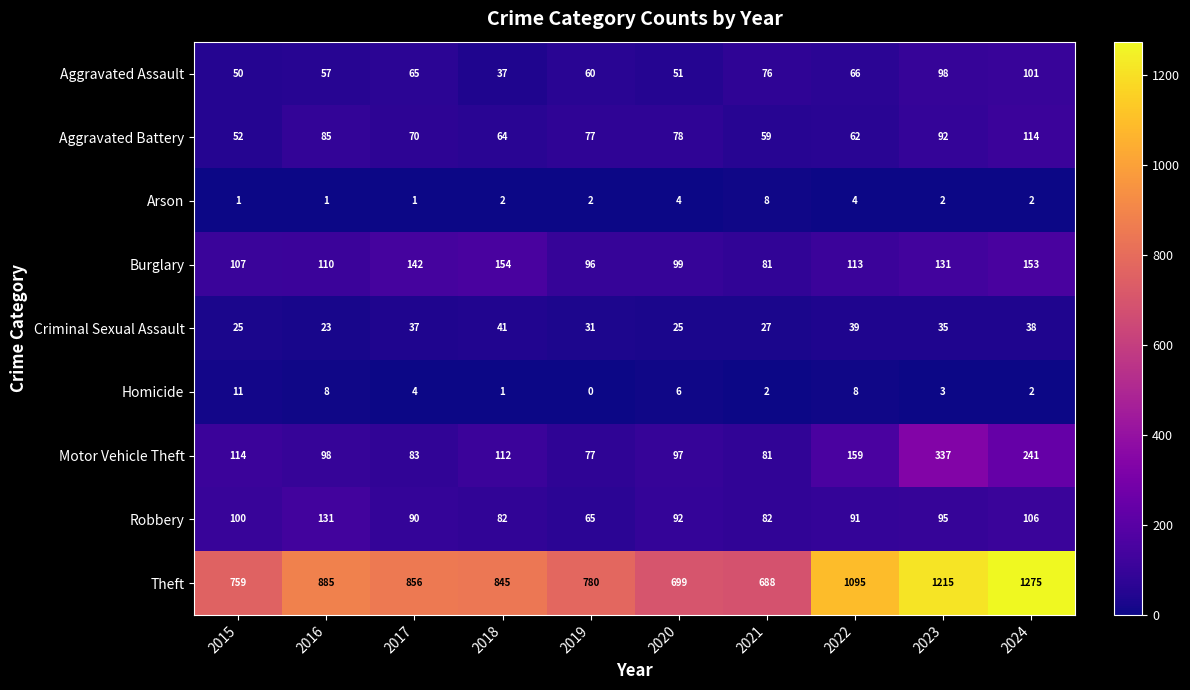

What is the difference between the second highest and minimum values in the Homicide series?

8